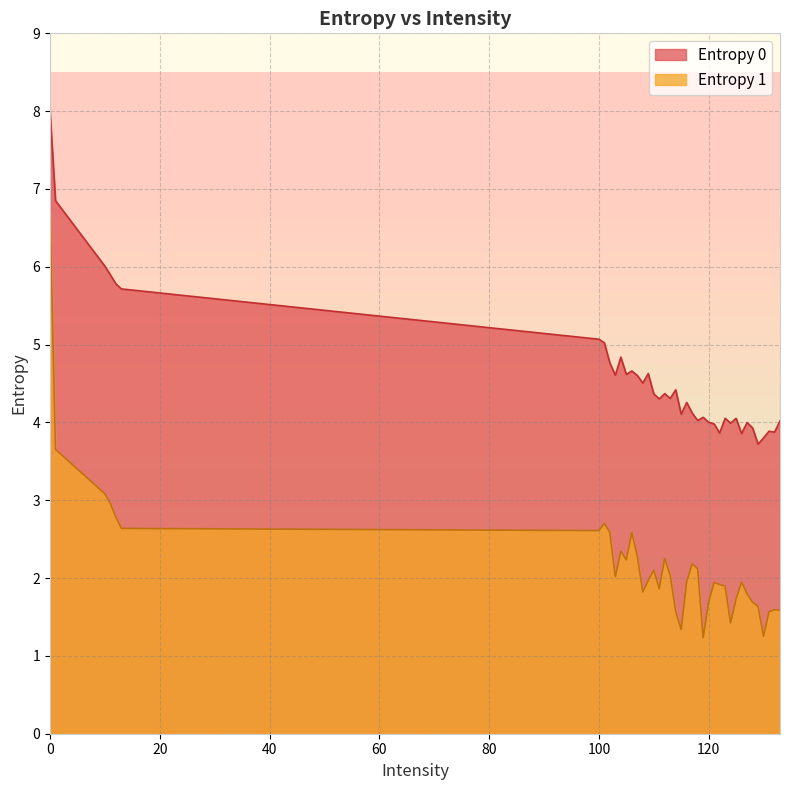

What is the sum of all Entropy 1 values?

87.3